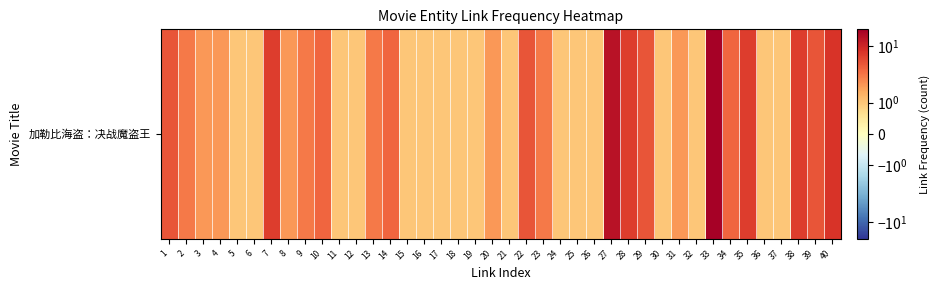

What is the difference between the second highest and second lowest values?

13